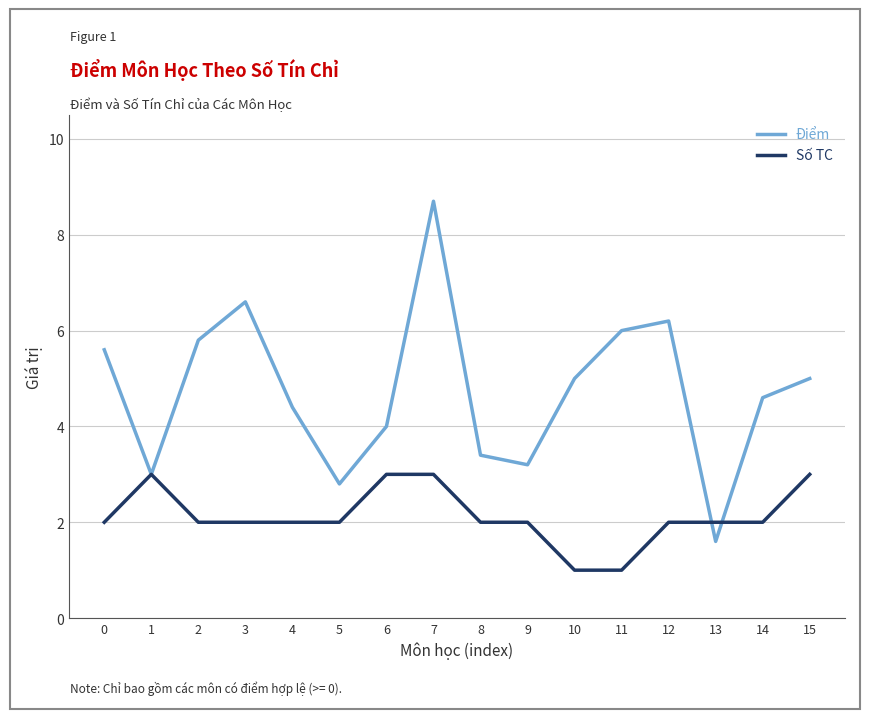

After their last crossing, which series has the higher values: Số TC or Điểm?

Điểm